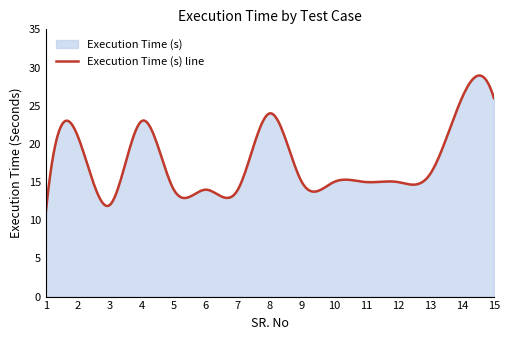

How many lines are shown in the chart?

1